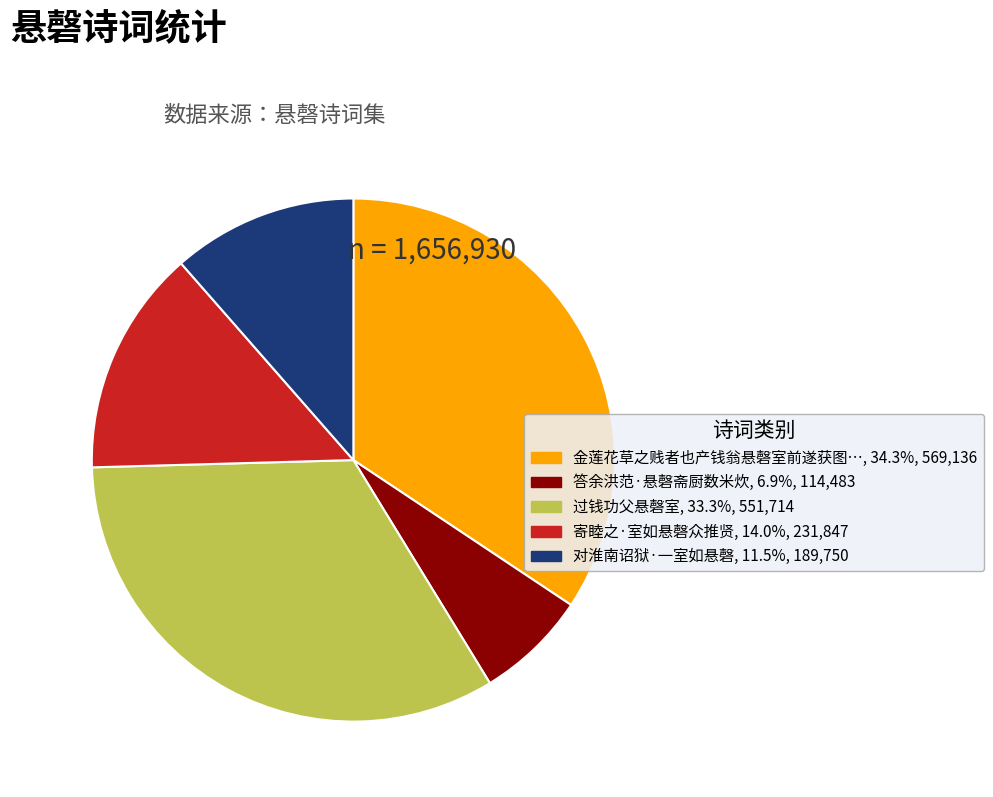

Is there a majority slice in this chart?

No